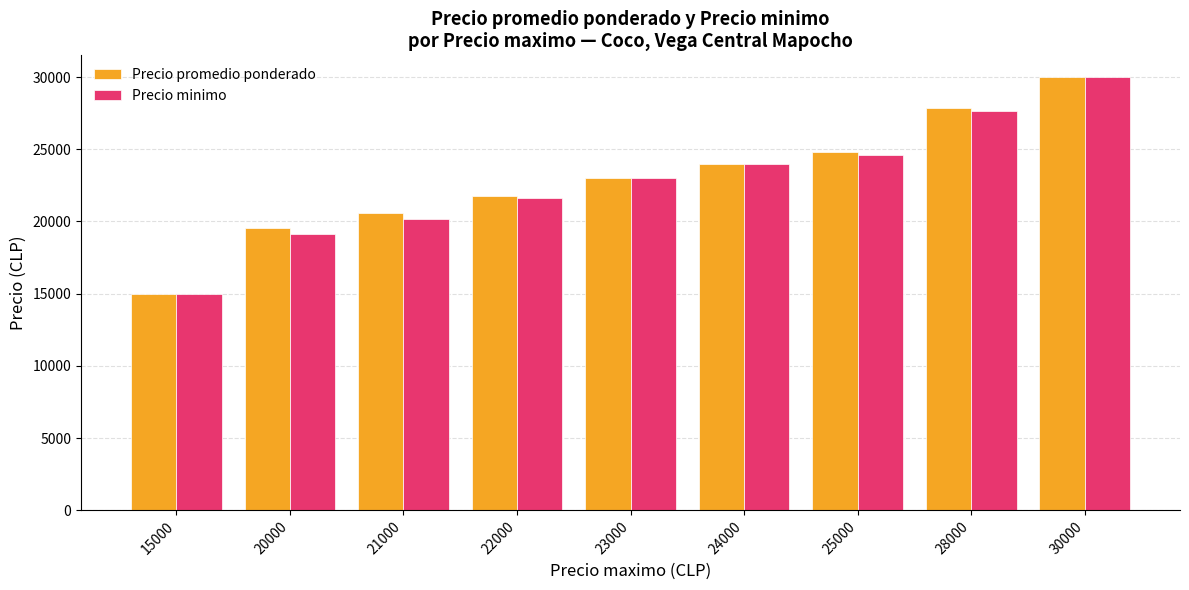

Reading left to right, what are all the values shown in this chart?

Precio promedio ponderado: 15000	19583	20611	21798	23000	24000	24786	27833	30000
Precio minimo: 15000	19167	20167	21600	23000	24000	24600	27667	30000